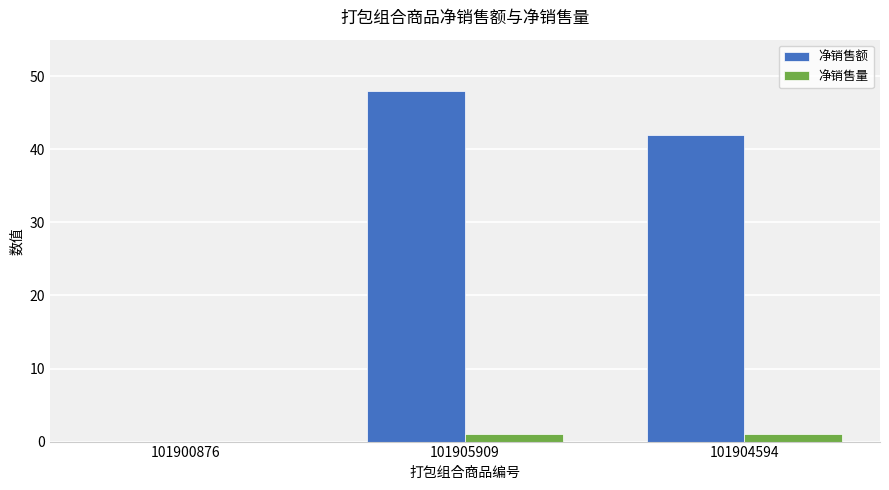

Reading left to right, extract all data points from this chart.

净销售额: 0	48	42
净销售量: 0	1	1